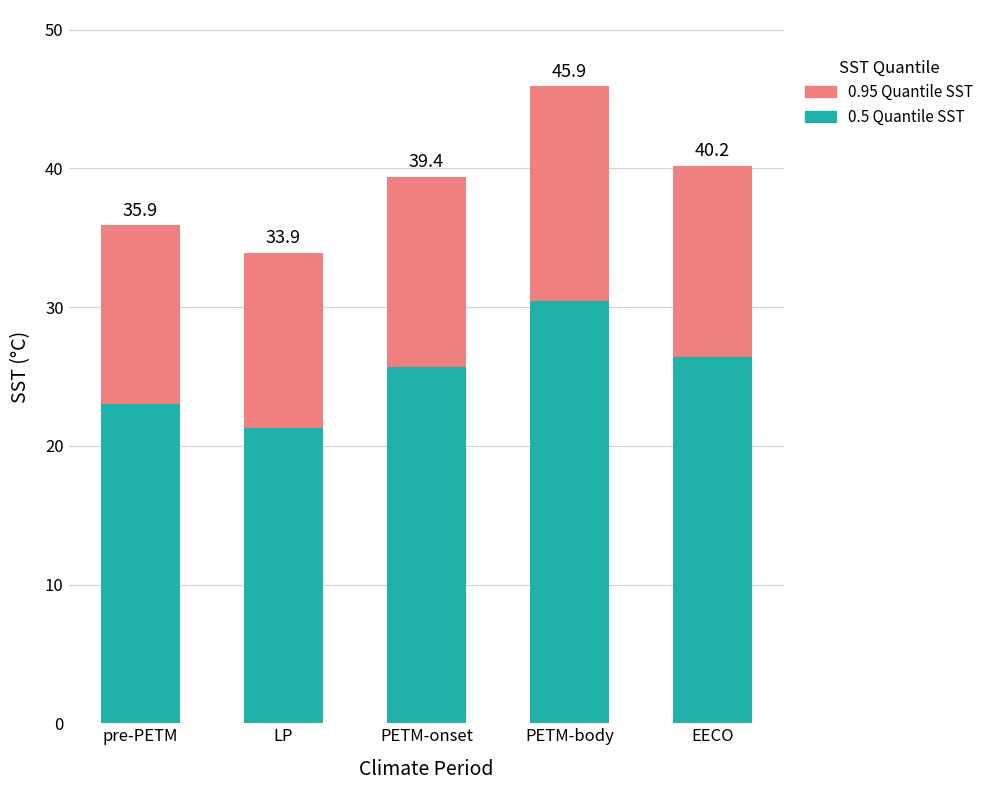

What is the label of the 2nd bar from the right?

PETM-body